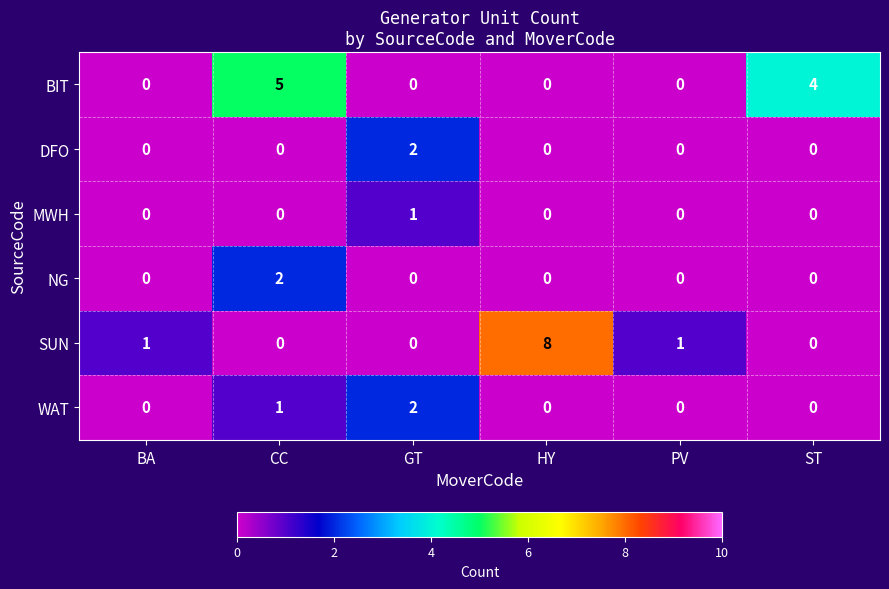

Count the number of data series in this chart.

6